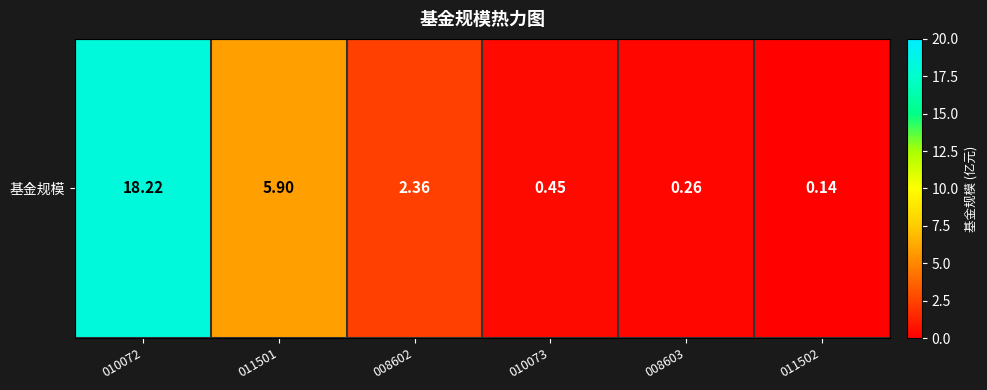

Which category has the highest value across all series?

010072